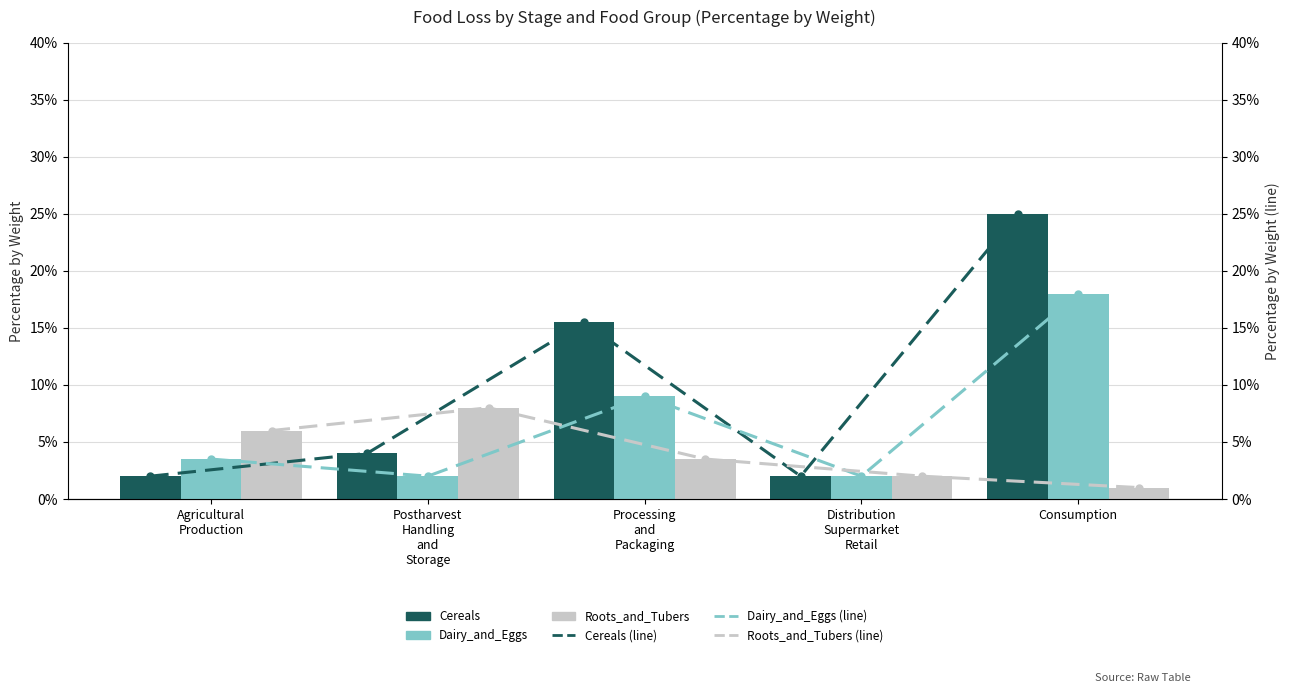

What position from the right is Distribution
Supermarket
Retail?

2